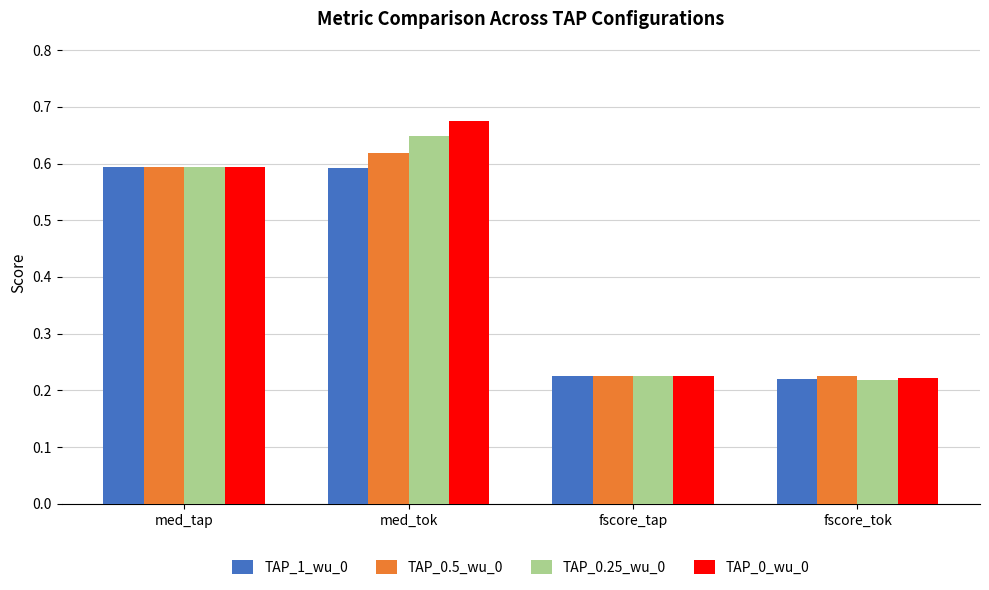

At how many categories does at least one series exceed 0?

4